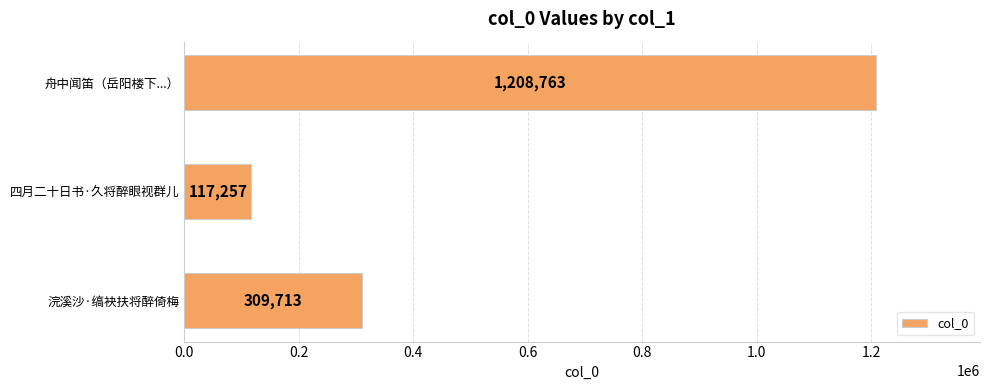

What is the sum of the values at 浣溪沙·缟袂扶将醉倚梅 and 舟中闻笛（岳阳楼下...）?

1518476